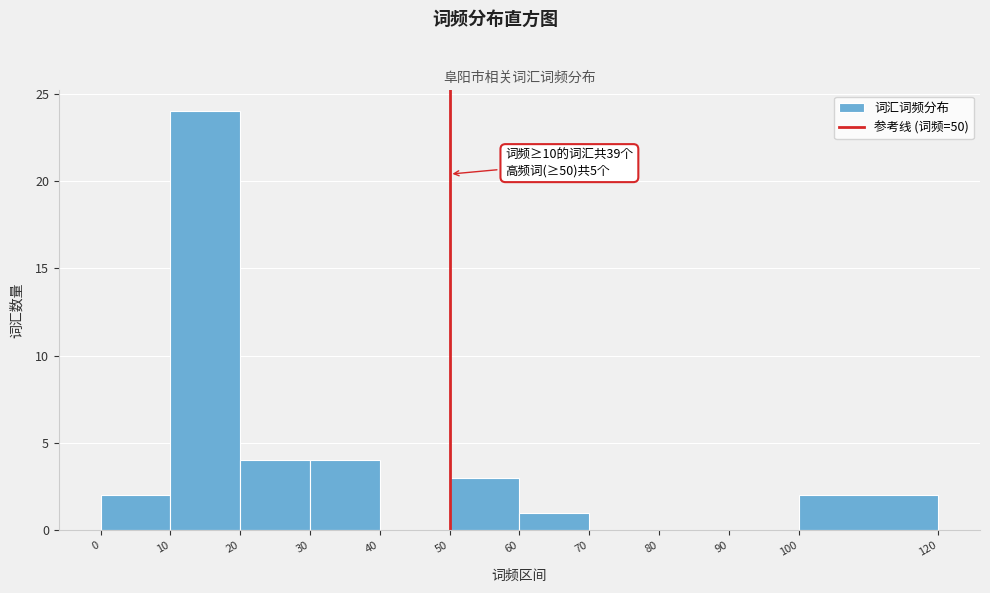

Which range on the x-axis has the tallest bar?

10 to 20